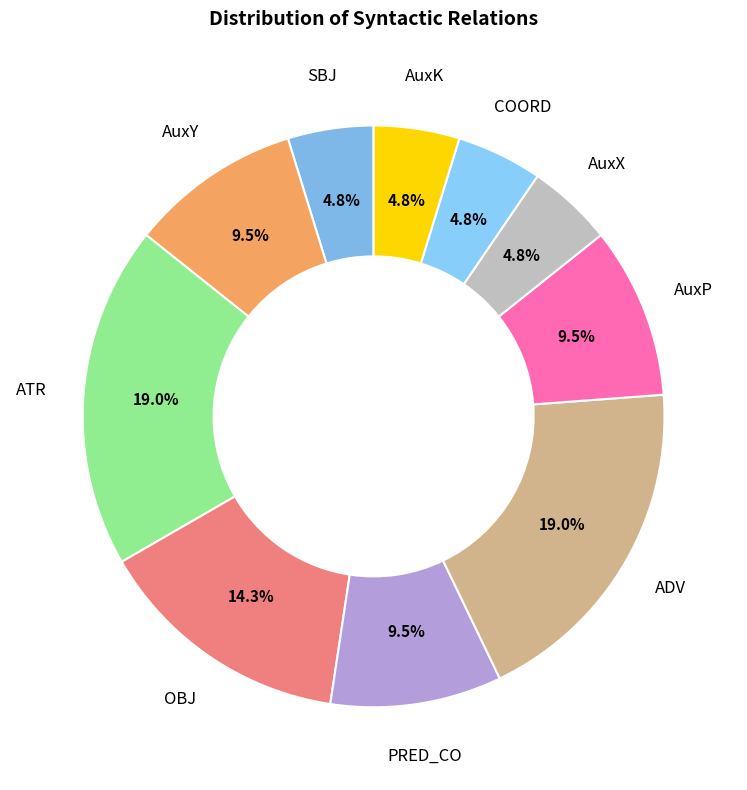

Rank the categories by value from highest to lowest.

ATR, ADV, OBJ, AuxY, PRED_CO, AuxP, SBJ, AuxX, COORD, AuxK